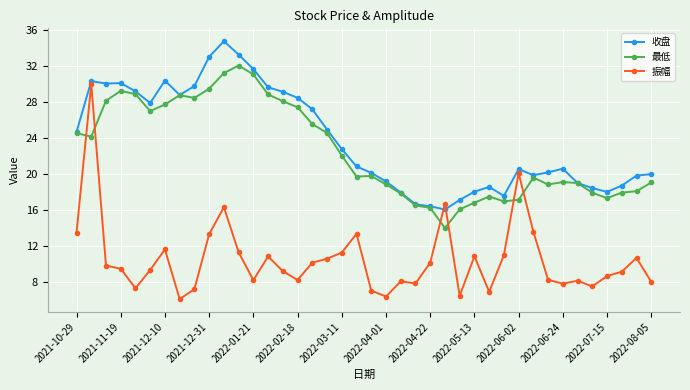

What is the difference between the maximum and second lowest values in the 振幅 series?

23.5